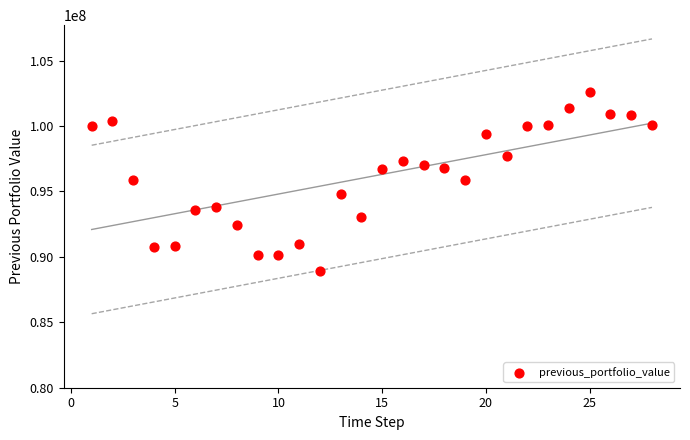

What is the range of X values (max minus min)?

27.0